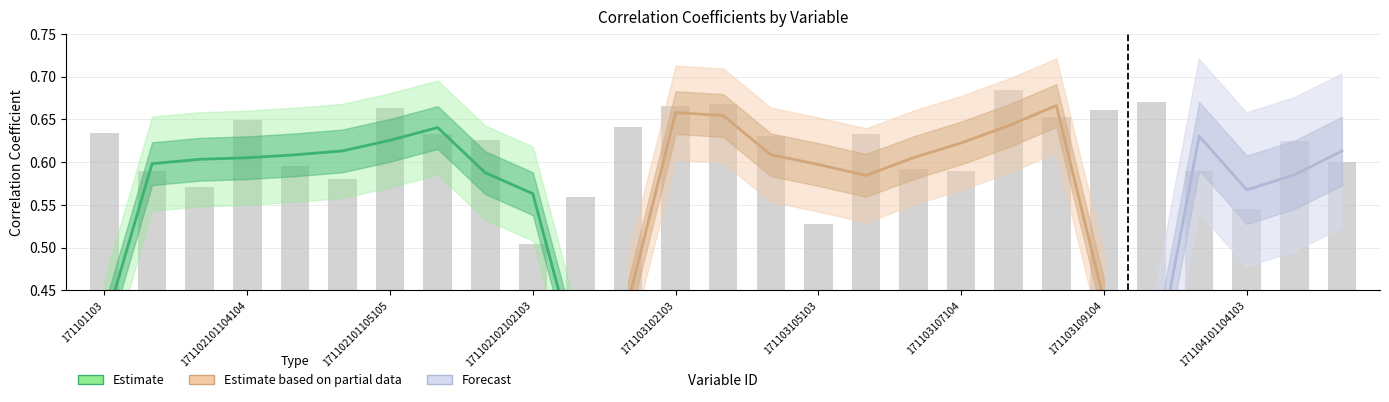

Rank the categories by value from lowest to highest.

171102102102103, 171103105103, 171104101104103, 171102102103104, 171102101103104, 171102101105103, 171102101101103, 171104101103, 171103107104, 171103106104, 171102101104105, 171104102104103, 171104102103, 171102102101103, 171103104103, 171102101106103, 171103105105, 171101103, 171103101103, 171102101104104, 171103108104, 171103109104, 171102101105105, 171103102103, 171103103103, 171103110103, 171103107105